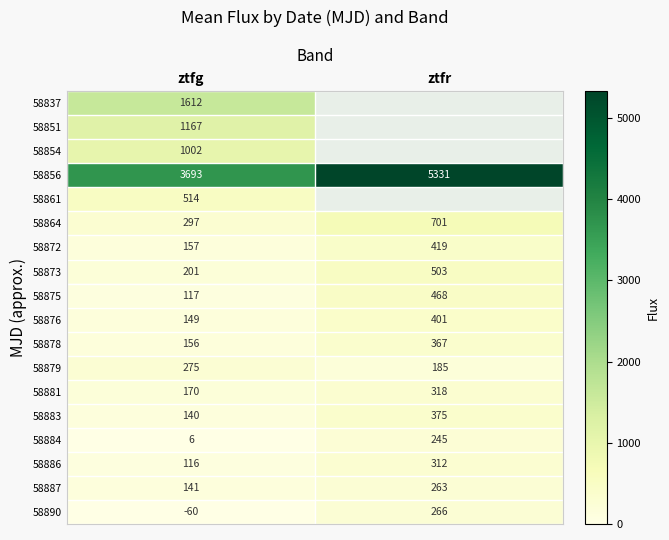

Where is 58883 nearest to the value 257?

ztfg